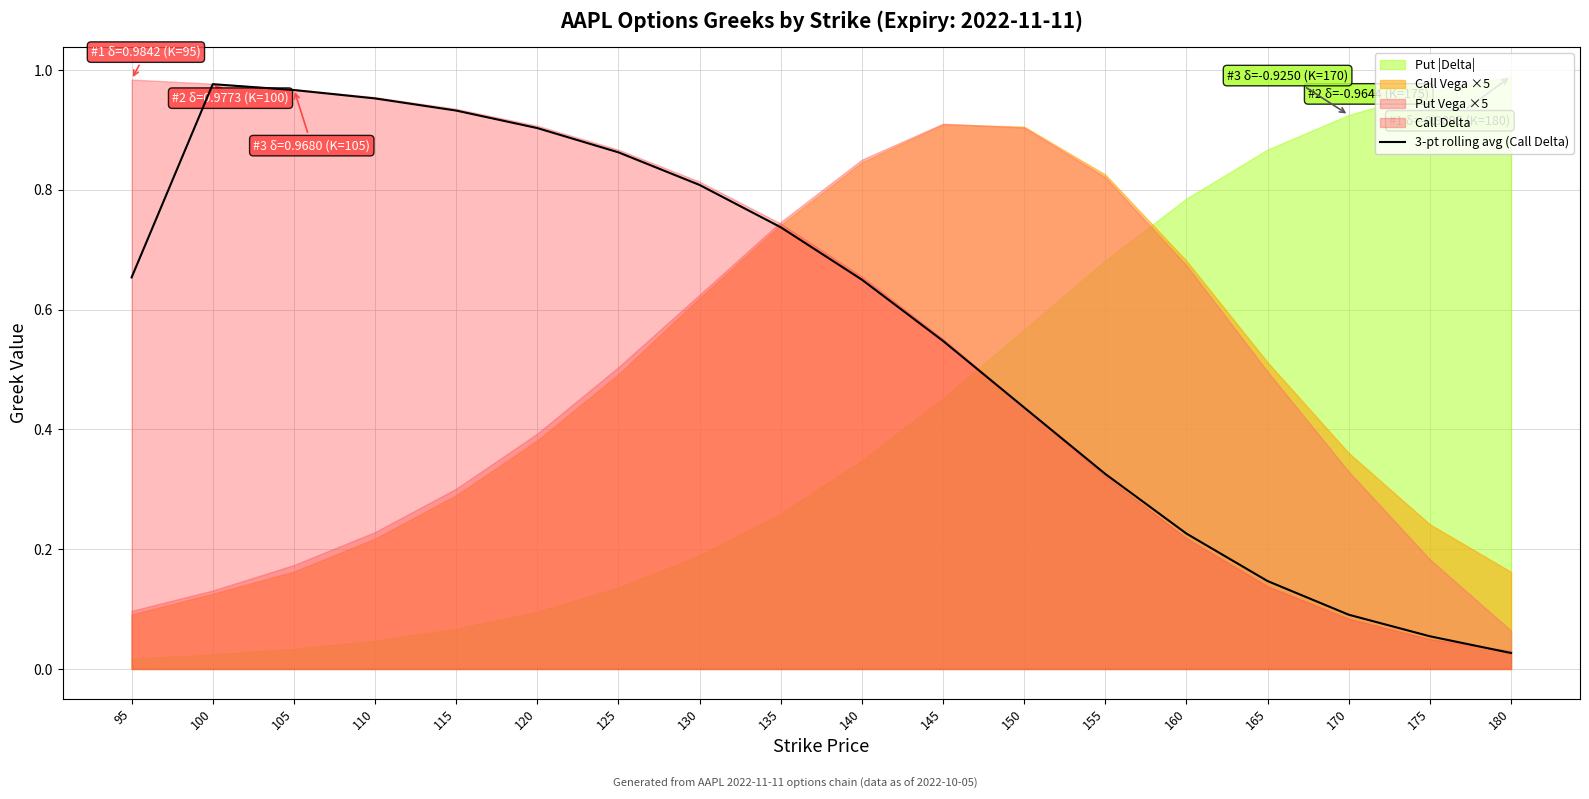

True or false: there are more than 0 points higher than both neighbors.

True